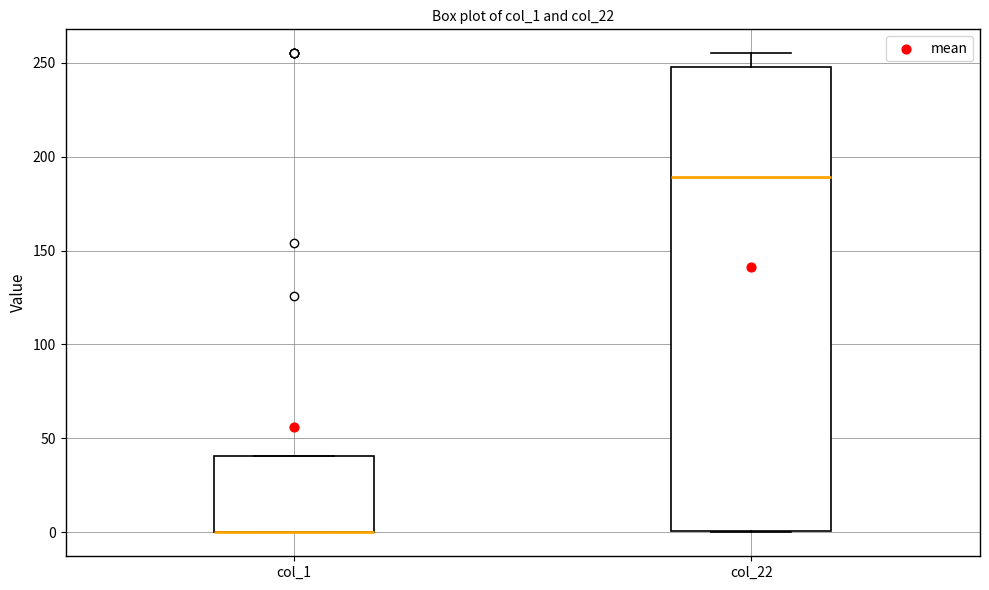

Reading left to right, read every box against the y-axis: the position of its median line, the range the box covers, and the ends of its whiskers. The values are not printed on the chart, so give them approximately, as read against the axis.

col_1: median 0 (drawn on the box's lower edge), box 0 to 40, whiskers 0 to 40
col_22: median 190, box 0 to 250, whiskers 0 to 255